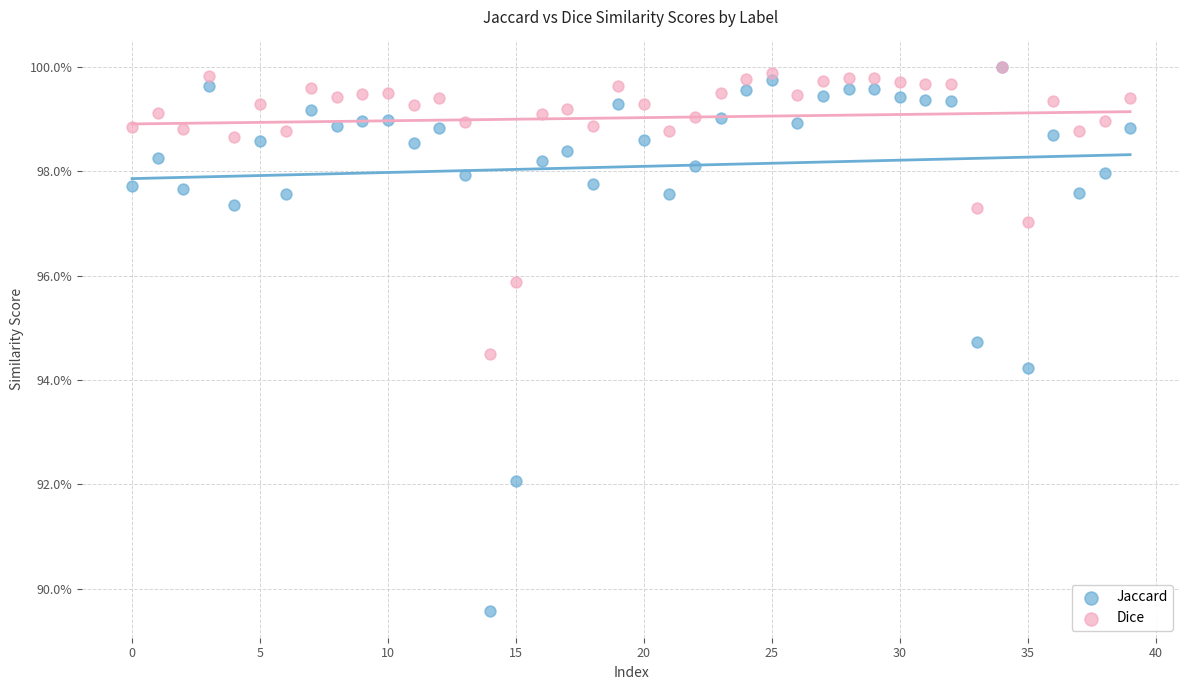

What are all the series names shown in the legend?

Jaccard, Dice